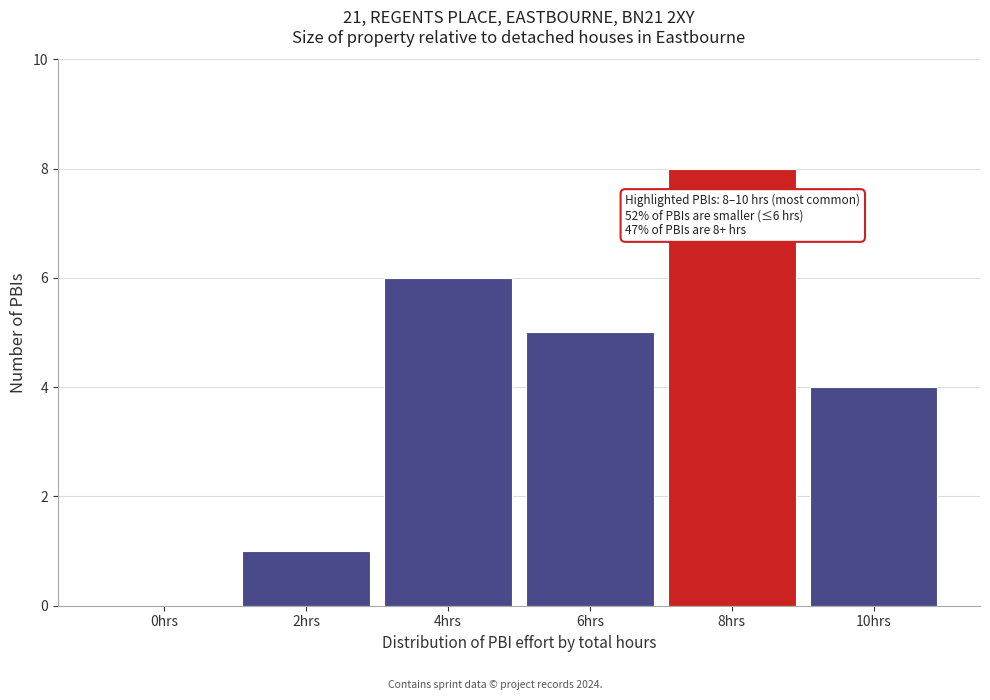

Reading right to left, list all the values displayed in this chart.

10hrs=4	8hrs=8	6hrs=5	4hrs=6	2hrs=1	0hrs=0